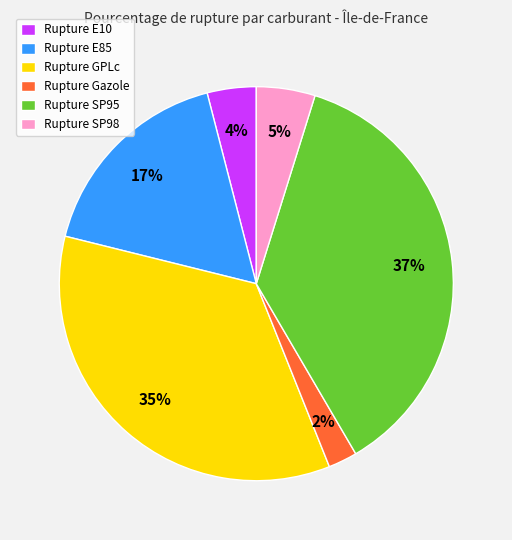

True or false: Rupture SP98 accounts for 5% of the total.

True